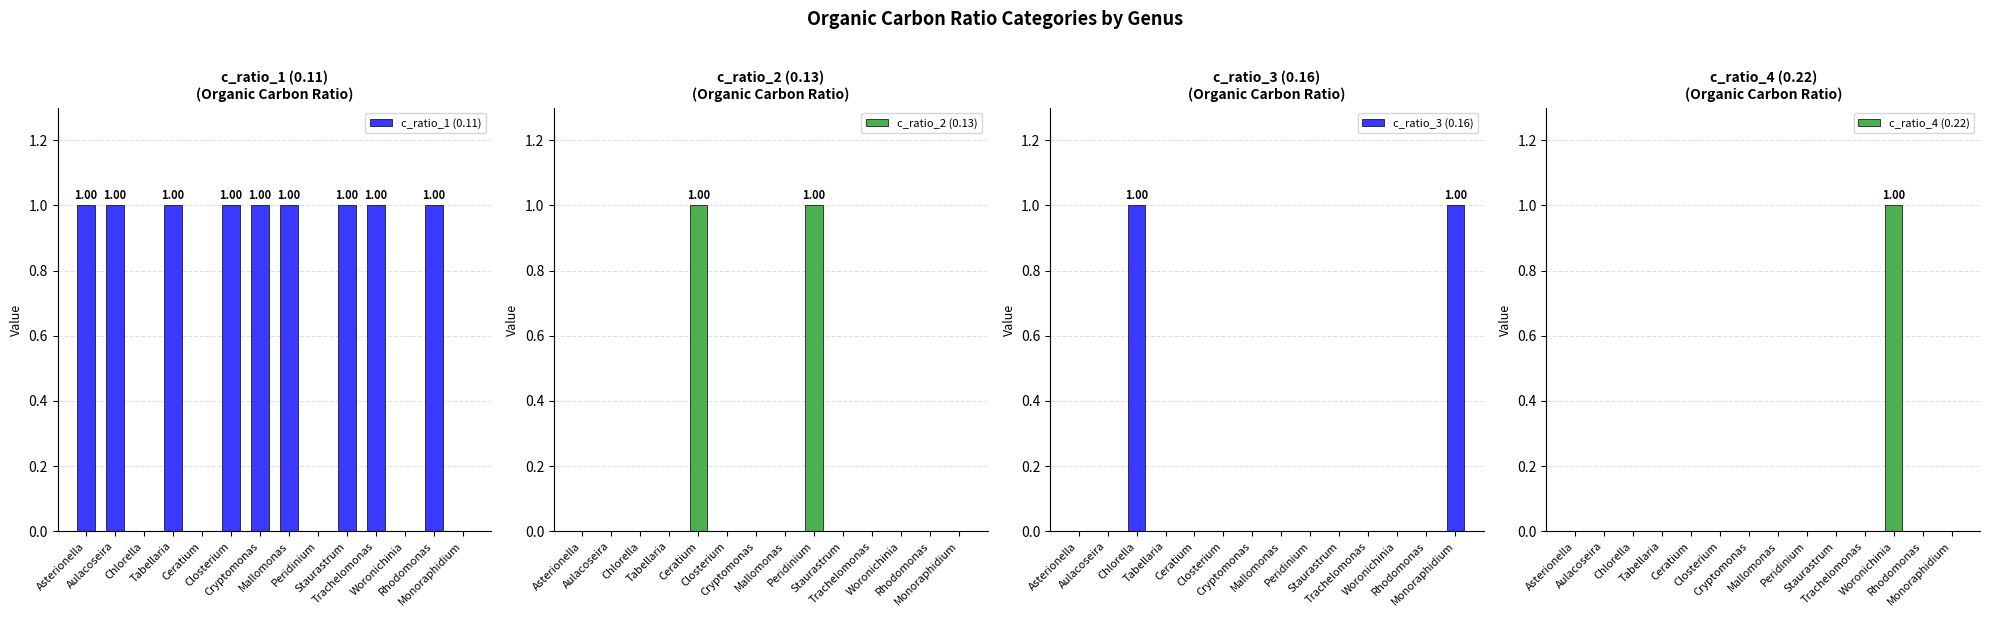

What is the average value of the c_ratio_1 (0.11) series?

1